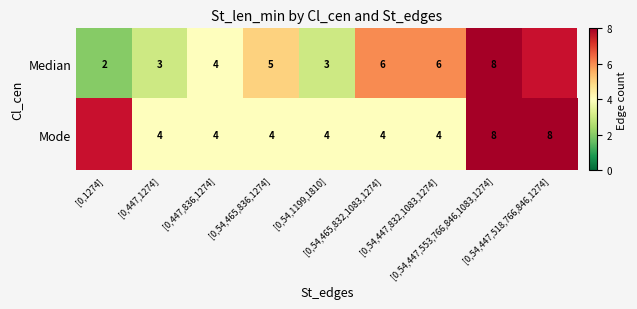

Which series changed the most between [0,54,447,832,1083,1274] and [0,54,447,518,766,846,1274]?

Mode